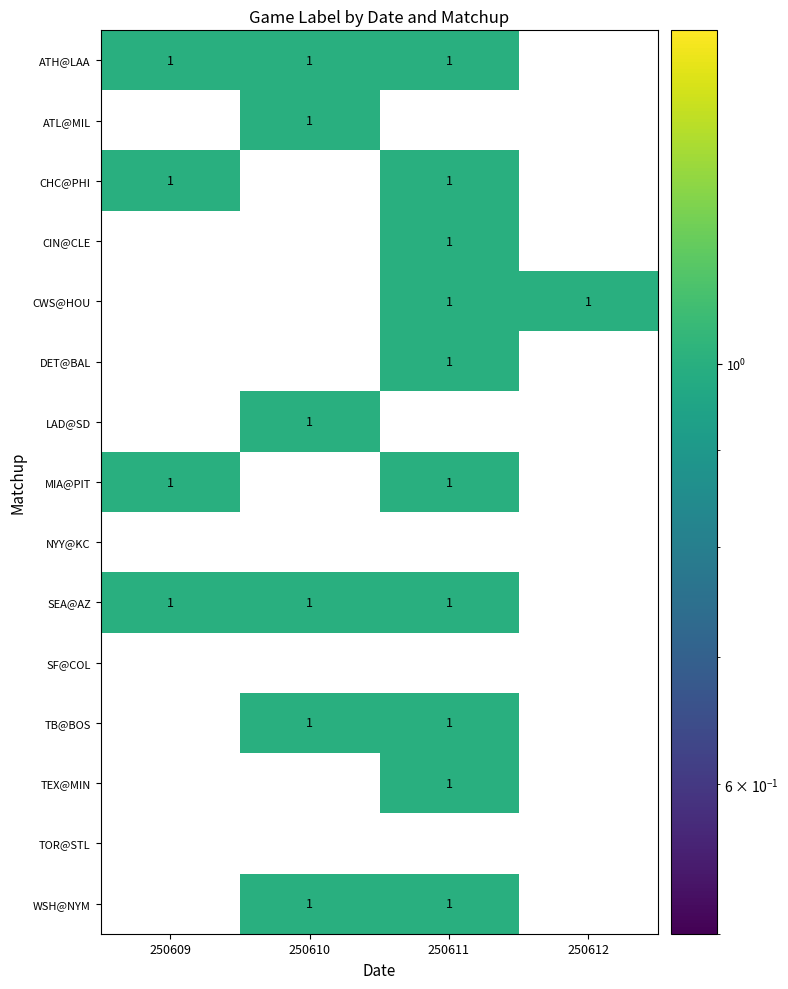

Count the TB@BOS values in the range 0 to 1.

4